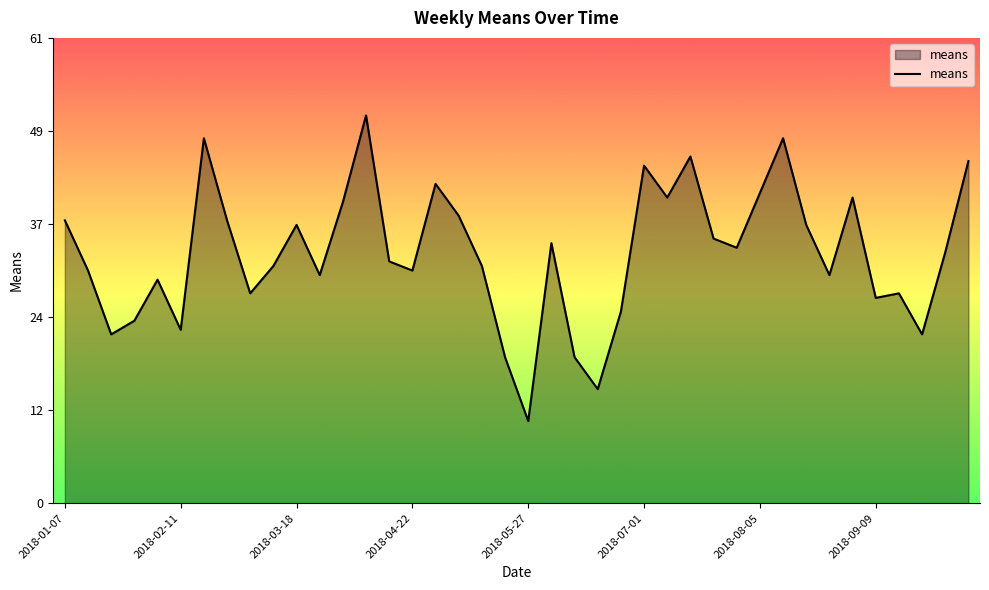

What is the average value?

32.8